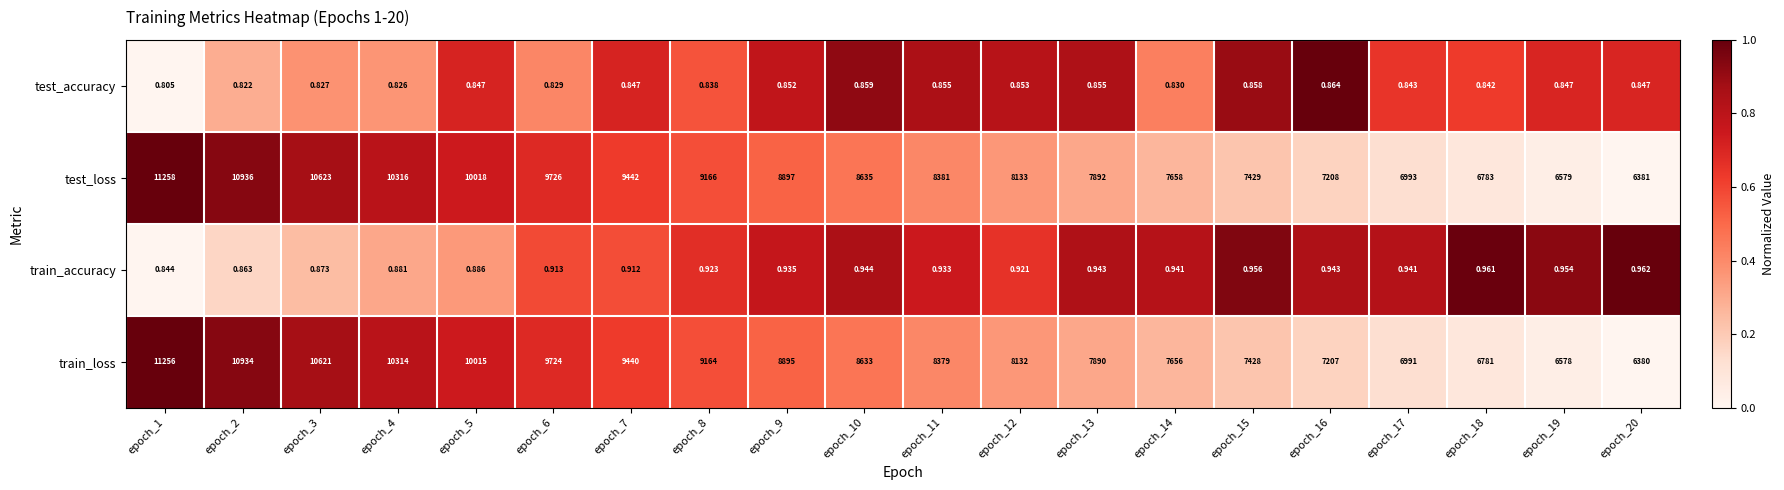

Which series has the widest spread of values?

test_loss